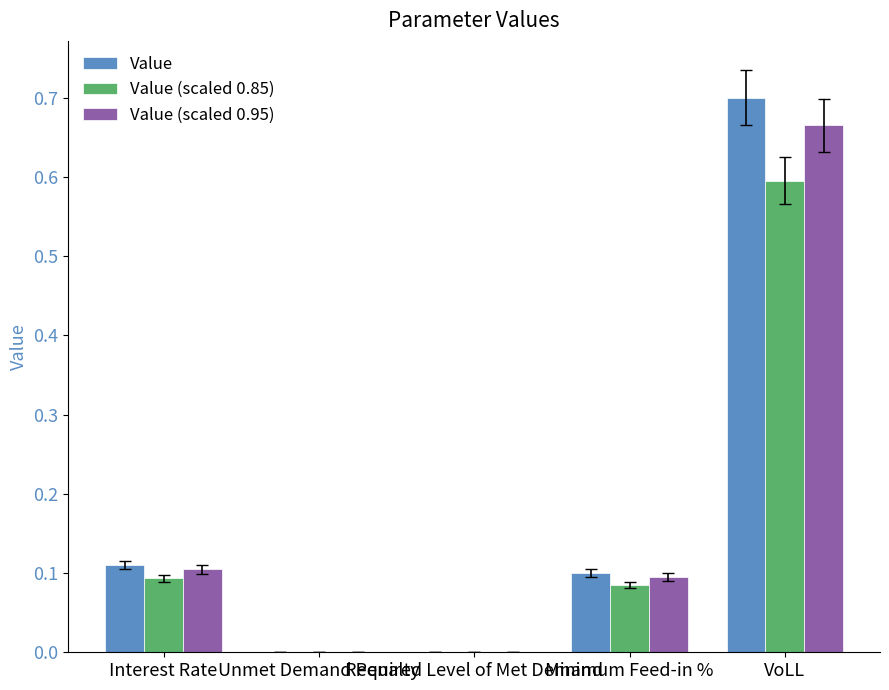

How many series are shown in this chart?

3